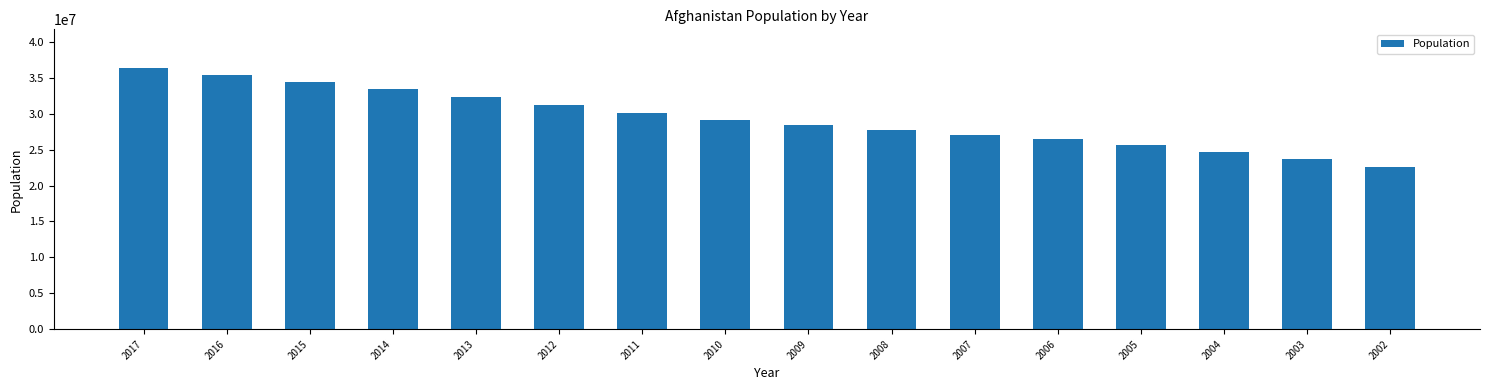

What is the maximum value shown in the chart?

36296400